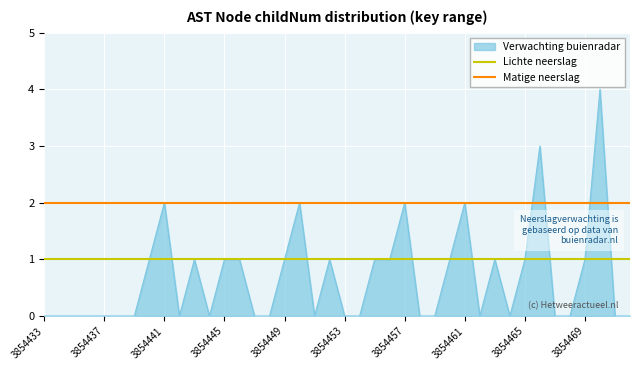

True or false: Lichte neerslag and Matige neerslag cross at least once.

False